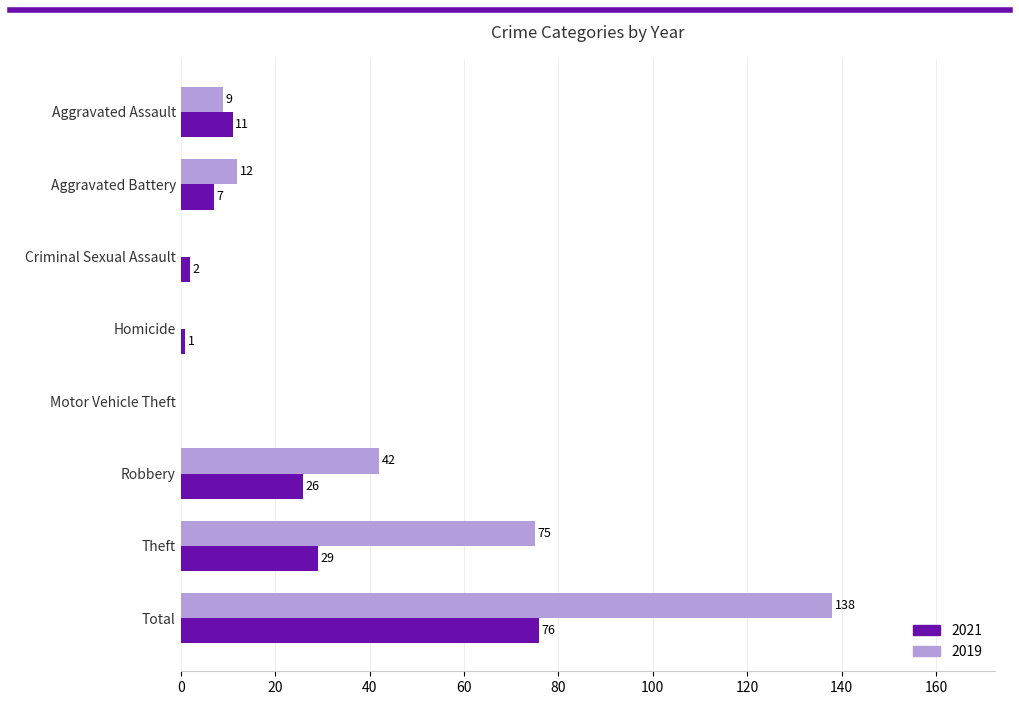

Which series has the largest total across all categories?

2019